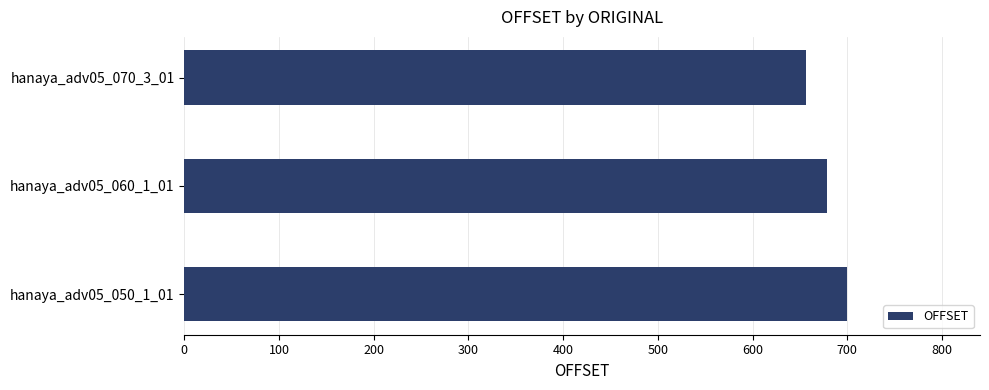

What is the smallest value displayed?

656